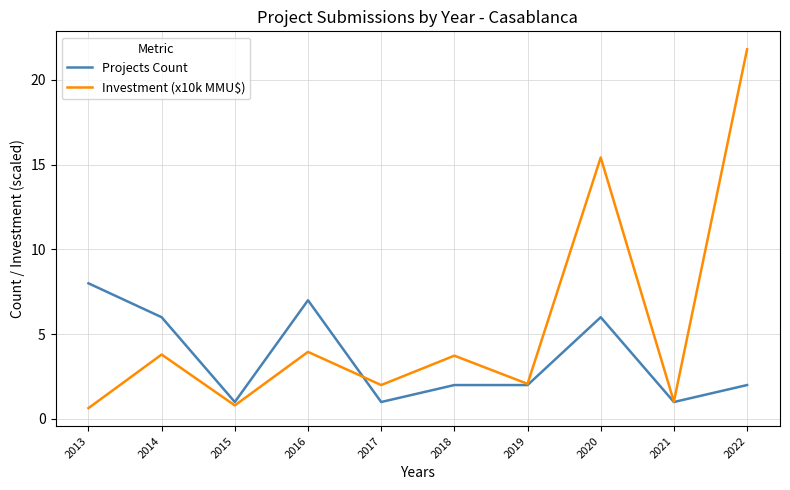

Is it true that Investment (x10k MMU$) equals 1.0 at 2018?

False